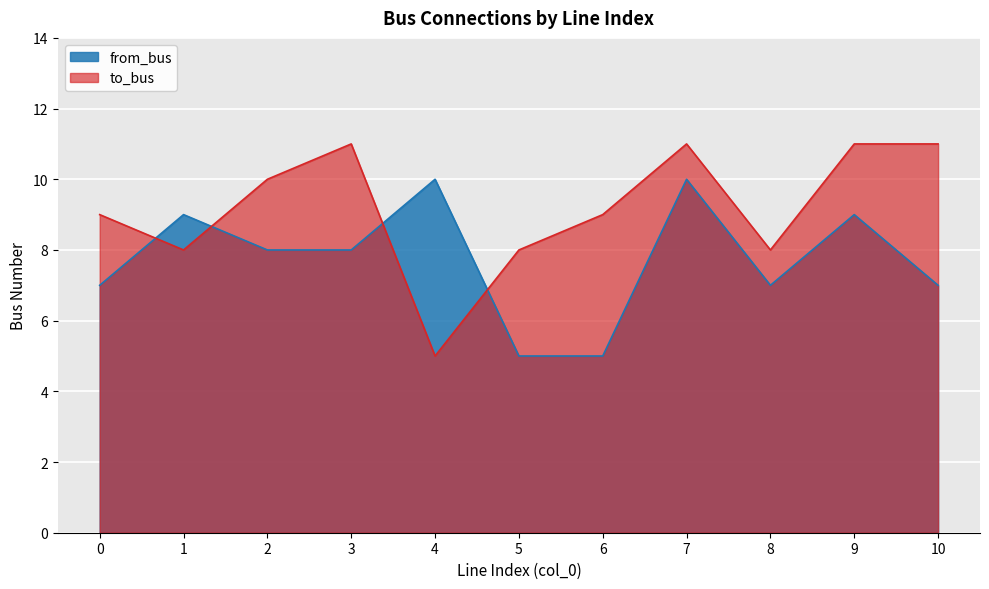

Is it true that from_bus equals 10 at 7?

True